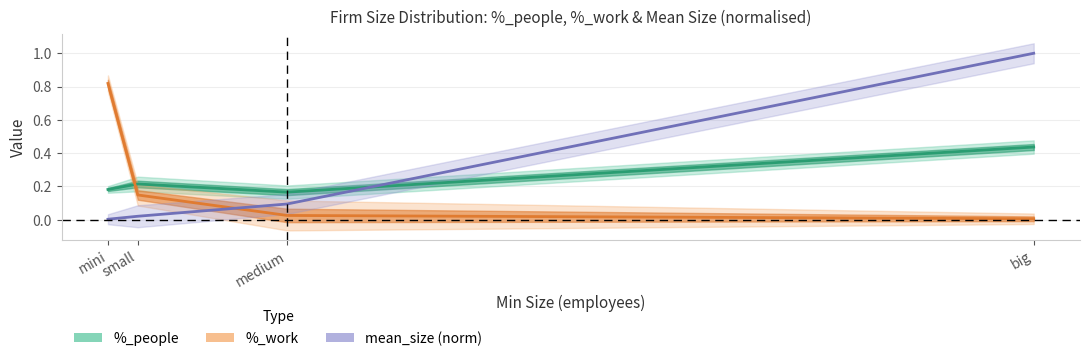

At which category does the chart reach its minimum across all series?

big